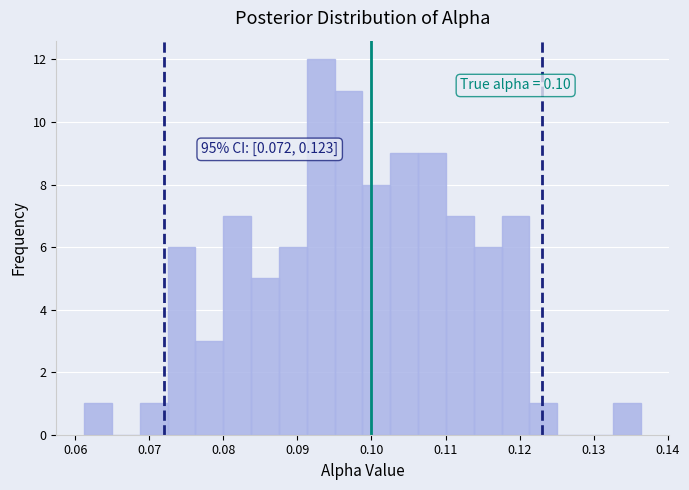

Around what value on the x-axis is the tallest bar? Give the approximate position of its centre, as read against the axis.

0.093